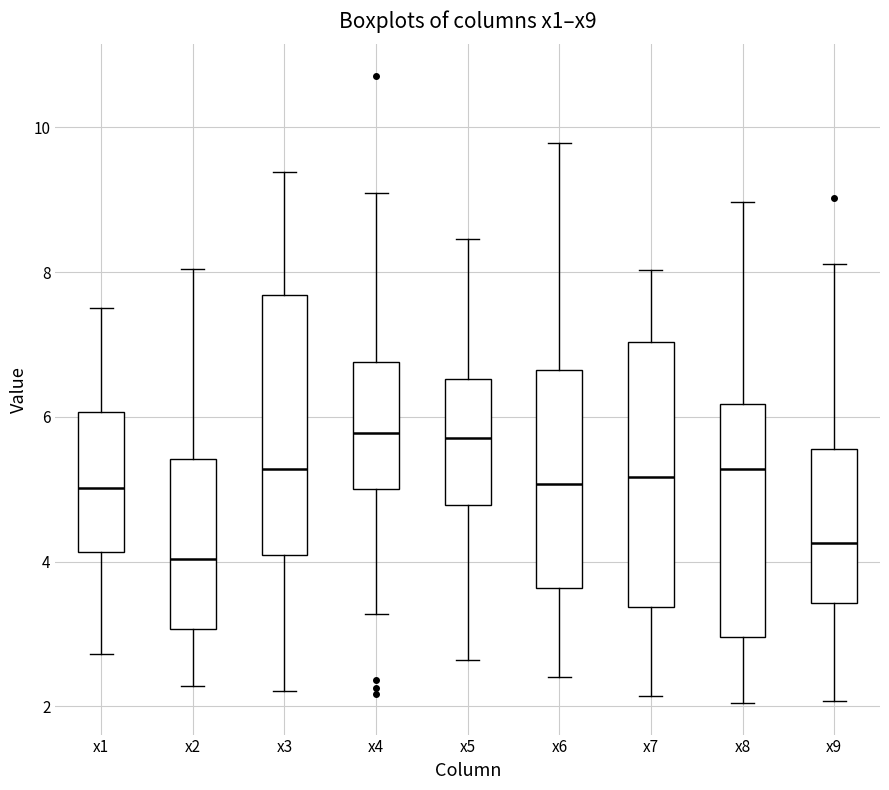

Reading left to right, read every box against the y-axis: the position of its median line, the range the box covers, and the ends of its whiskers. The values are not printed on the chart, so give them approximately, as read against the axis.

x1: median 5.0, box 4.2 to 6.0, whiskers 2.8 to 7.6
x2: median 4.0, box 3.0 to 5.4, whiskers 2.2 to 8.0
x3: median 5.2, box 4.0 to 7.6, whiskers 2.2 to 9.4
x4: median 5.8, box 5.0 to 6.8, whiskers 3.2 to 9.0
x5: median 5.8, box 4.8 to 6.6, whiskers 2.6 to 8.4
x6: median 5.0, box 3.6 to 6.6, whiskers 2.4 to 9.8
x7: median 5.2, box 3.4 to 7.0, whiskers 2.2 to 8.0
x8: median 5.2, box 3.0 to 6.2, whiskers 2.0 to 9.0
x9: median 4.2, box 3.4 to 5.6, whiskers 2.0 to 8.2